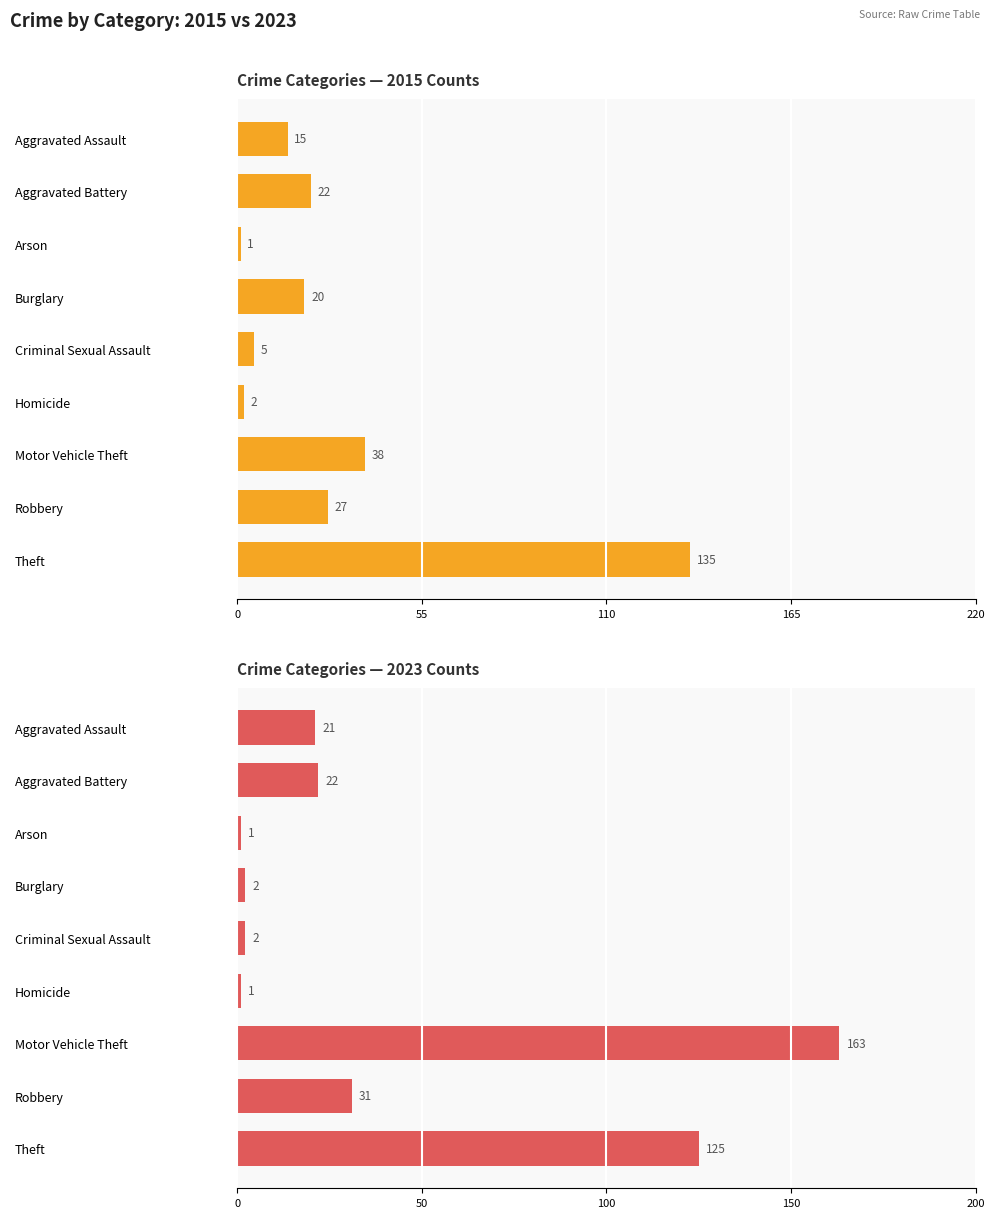

Does the chart contain any negative values?

No